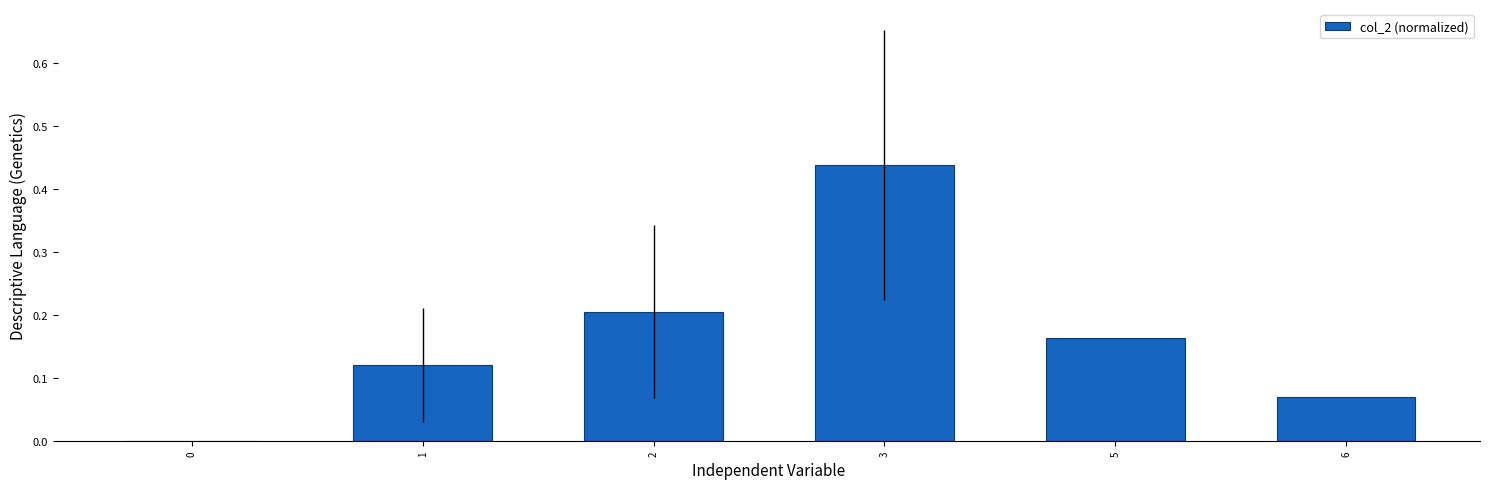

Count the values in the range 0 to 1.

6